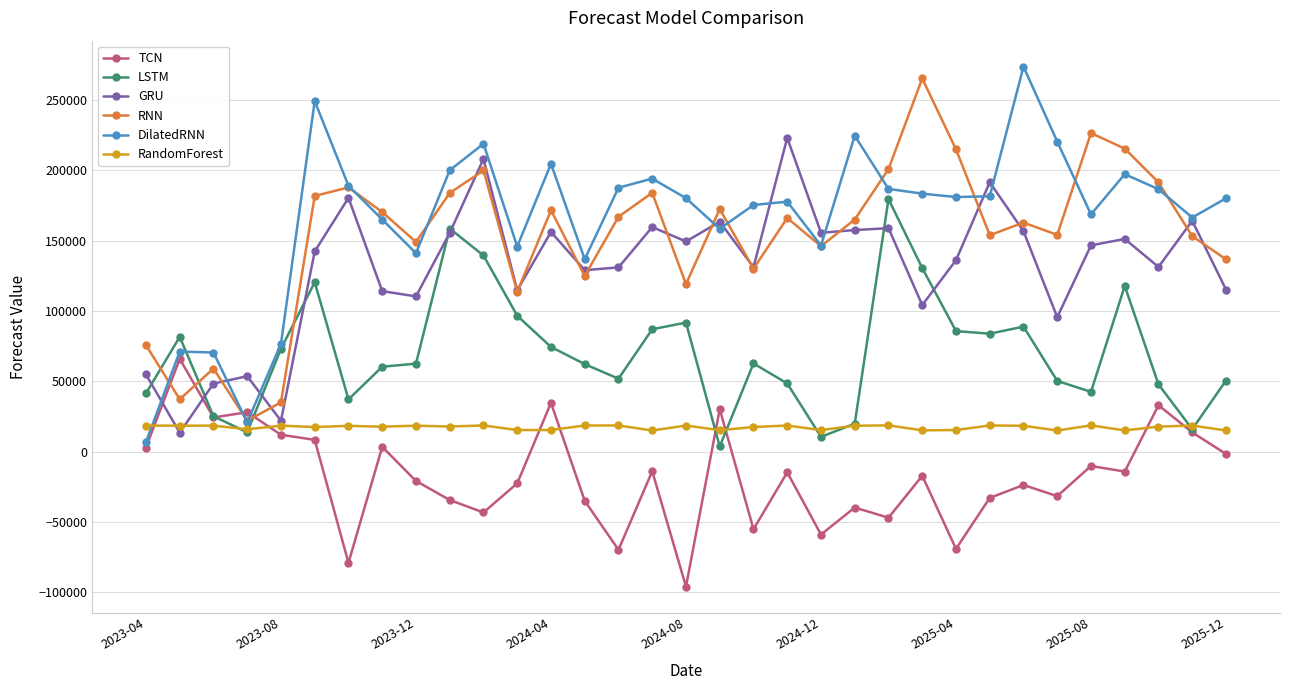

What is the minimum value shown in the chart?

-95935.0